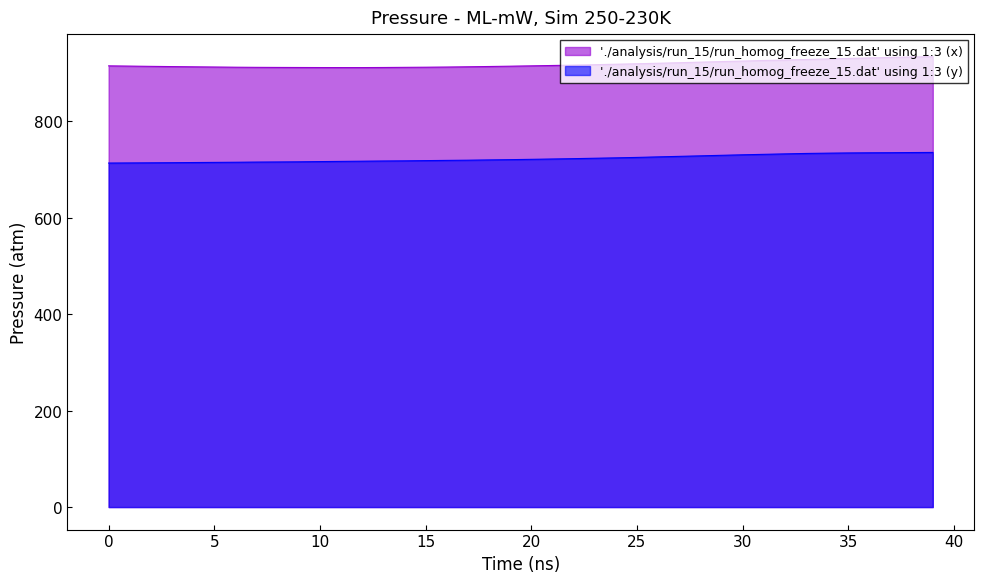

At which category does x reach its first local valley?

12